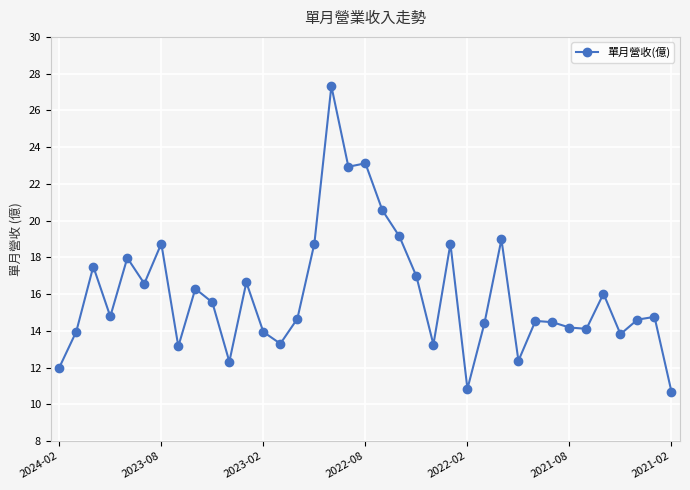

What is the maximum value shown in the chart?

27.3